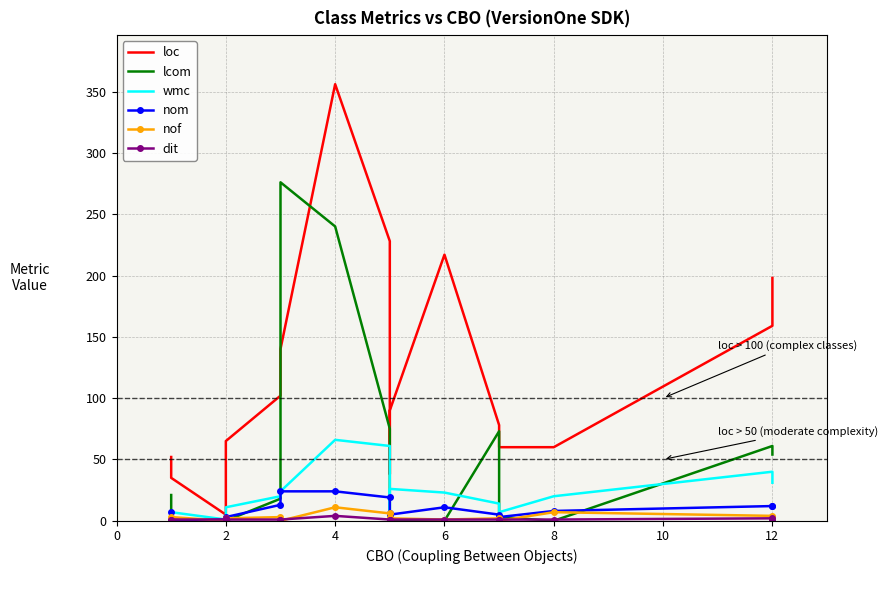

Which series has the widest spread of values?

loc